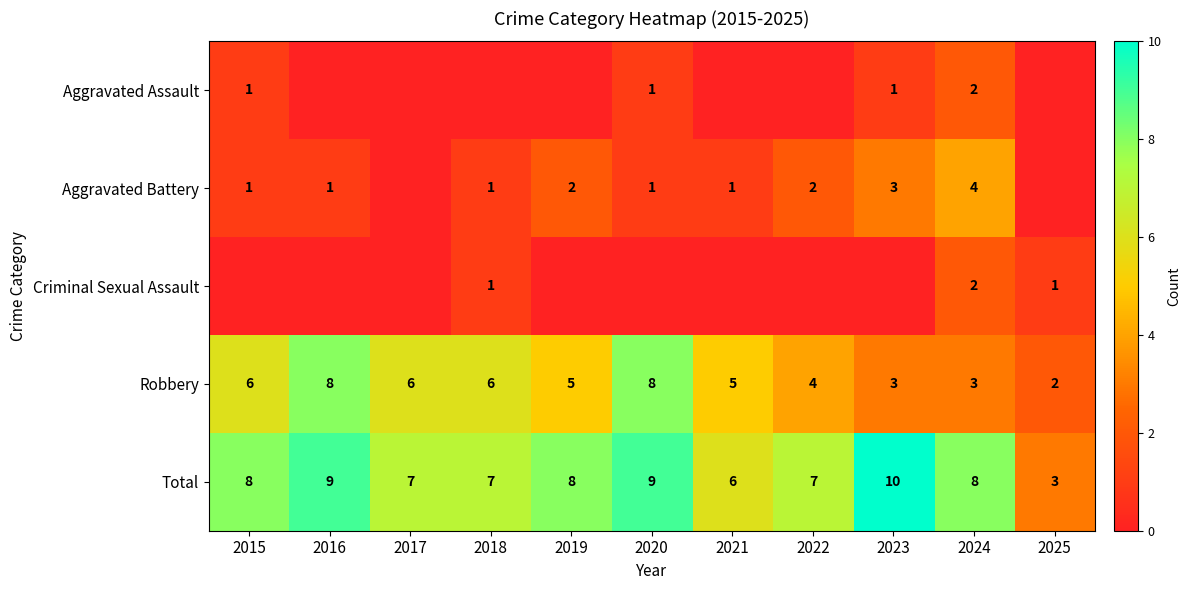

What is the difference between the highest and lowest values at 2019?

8